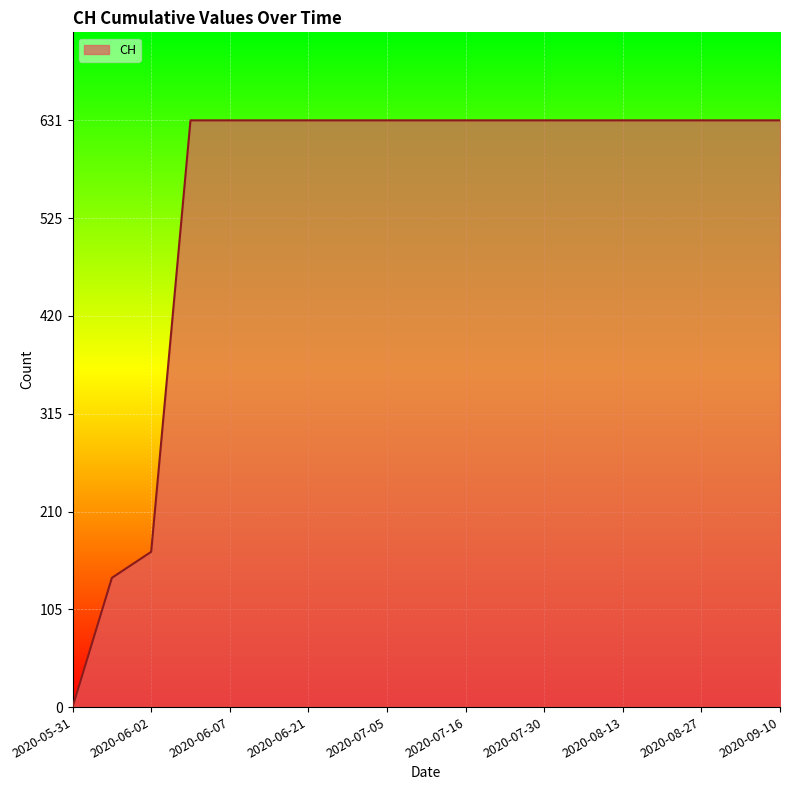

What is the difference between the maximum and minimum values?

631